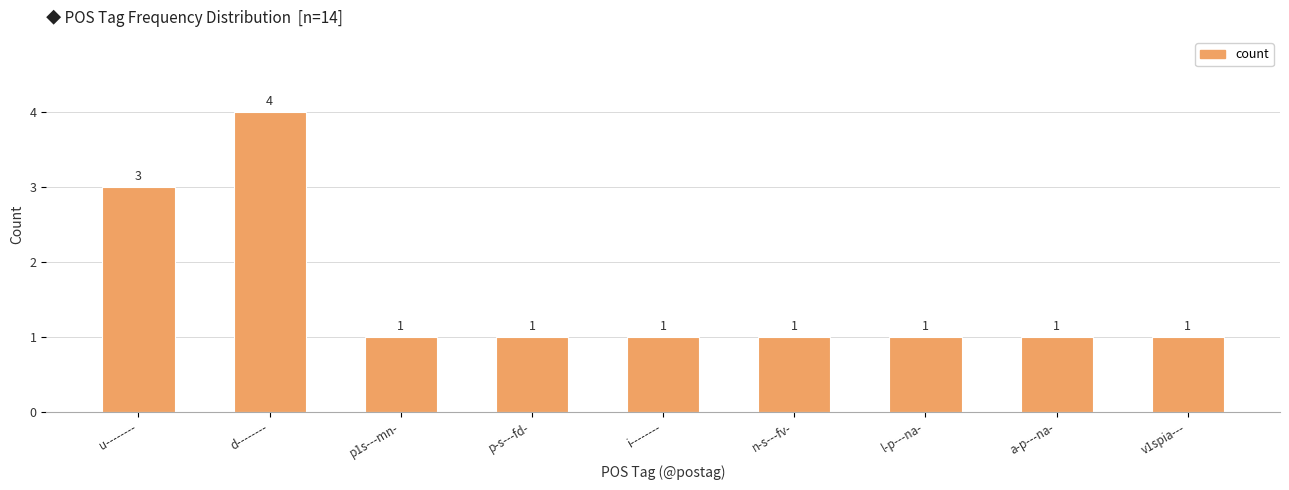

What is the sum of all values?

14